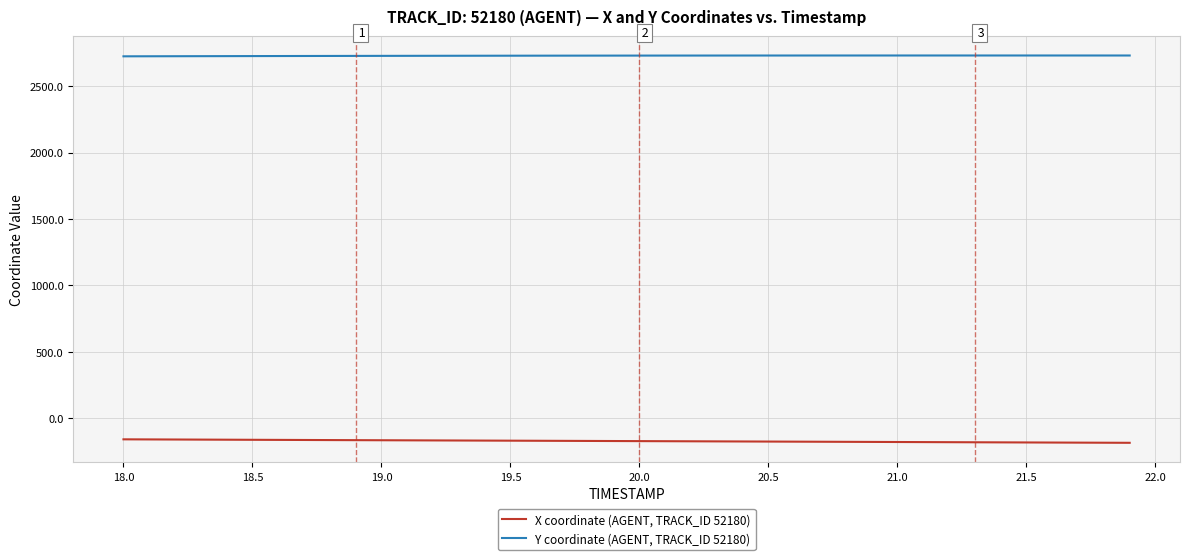

What are all the series names shown in the legend?

X coordinate (AGENT, TRACK_ID 52180), Y coordinate (AGENT, TRACK_ID 52180)